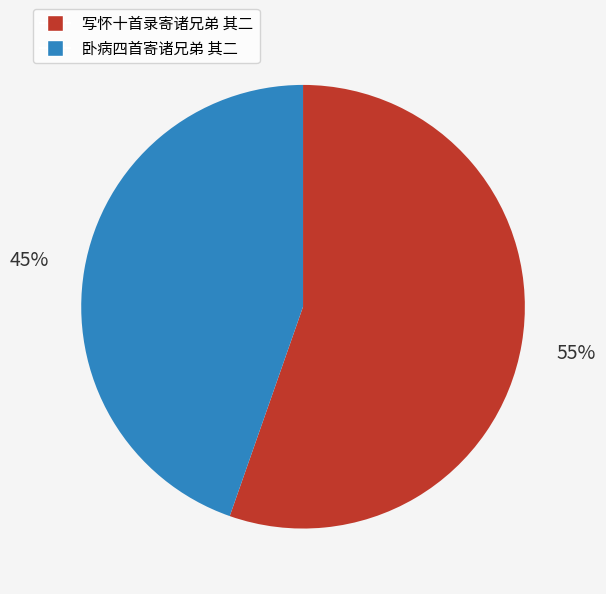

Is there a majority slice in this chart?

Yes